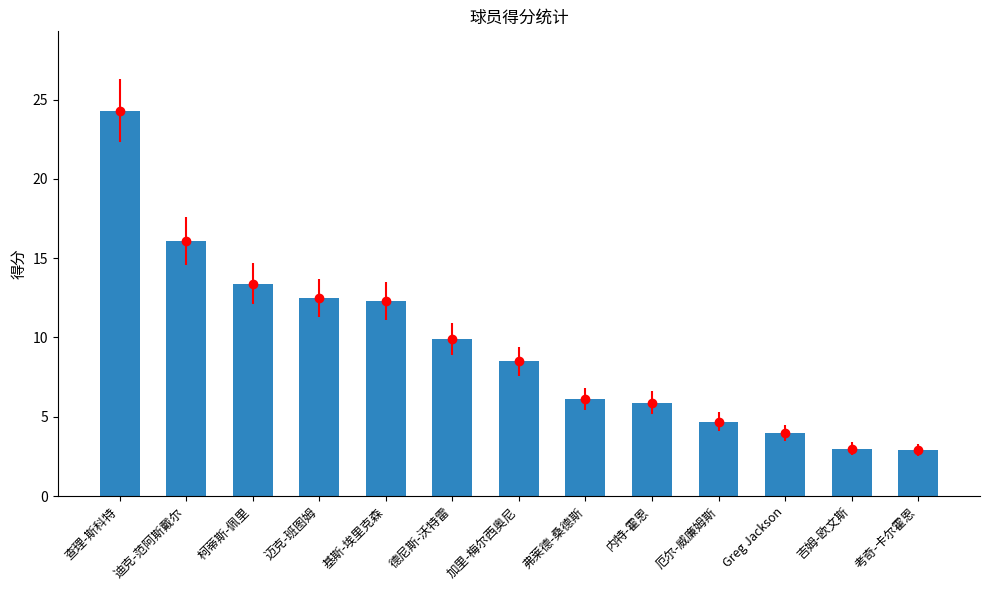

Reading left to right, transcribe all the data shown in this chart.

24.3	16.1	13.4	12.5	12.3	9.9	8.5	6.1	5.9	4.7	4.0	3.0	2.9